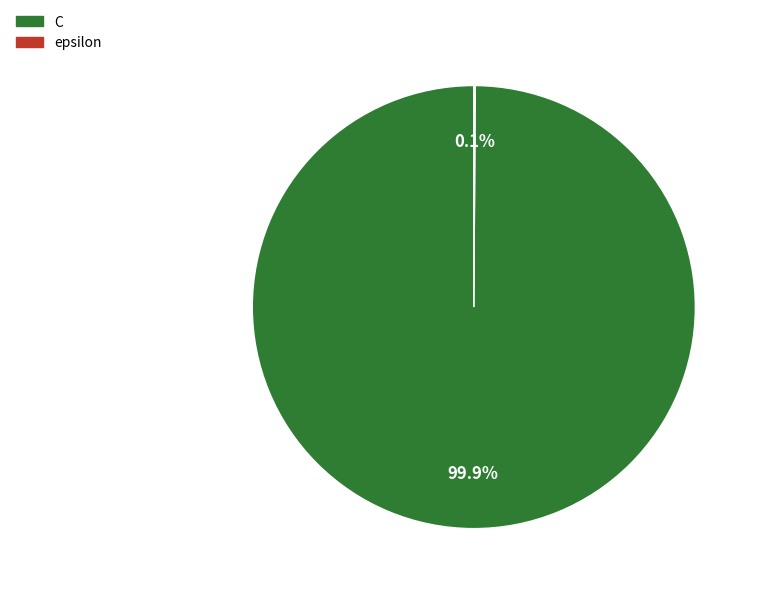

Which category has the biggest portion of the pie?

C